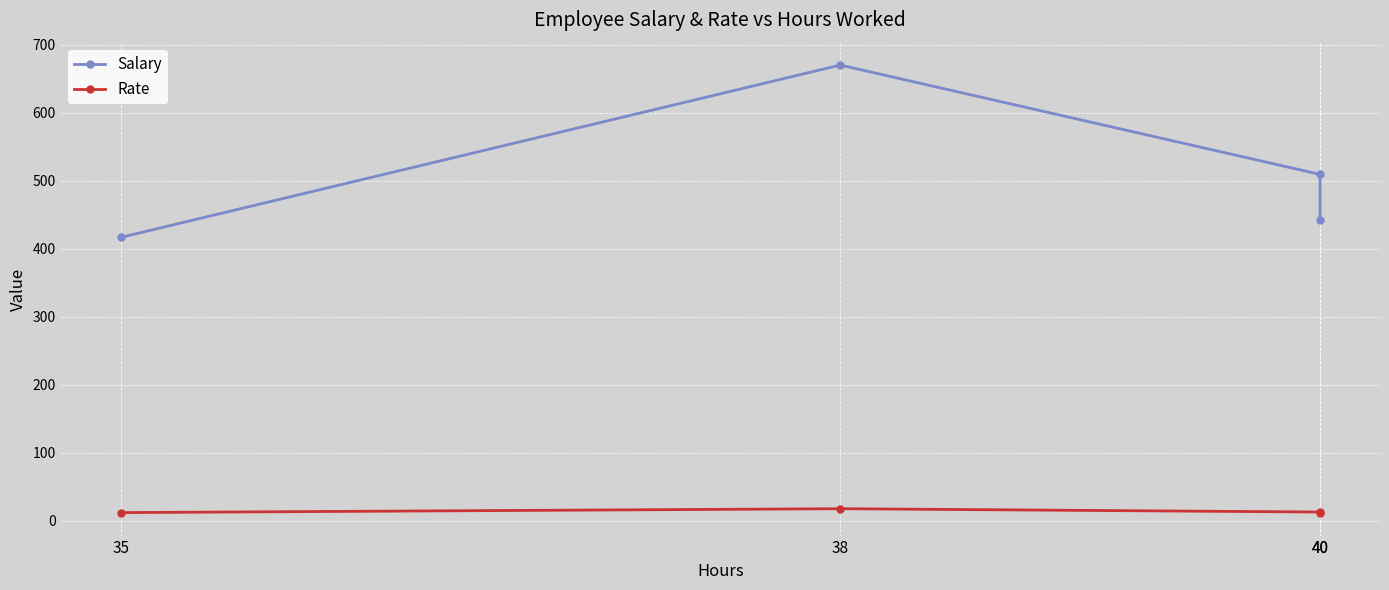

True or false: Rate and Salary intersect in this chart.

False